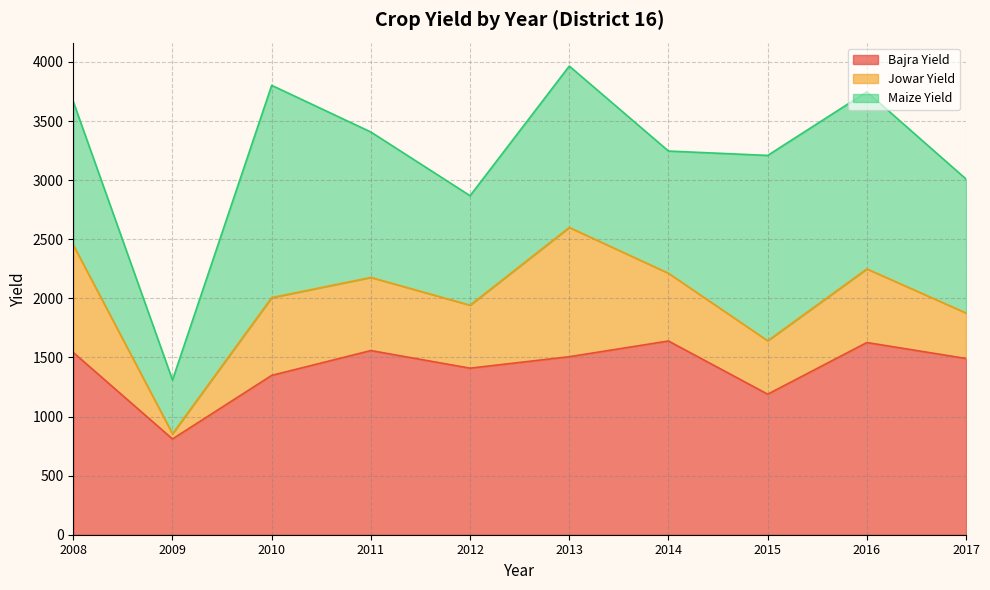

Reading left to right, list all the values displayed in this chart.

Bajra Yield: 1542	810	1348	1558	1409	1506	1639	1189	1626	1491
Jowar Yield: 909	44	658	619	533	1094	573	452	623	385
Maize Yield: 1213	455	1796	1230	926	1365	1034	1568	1498	1133